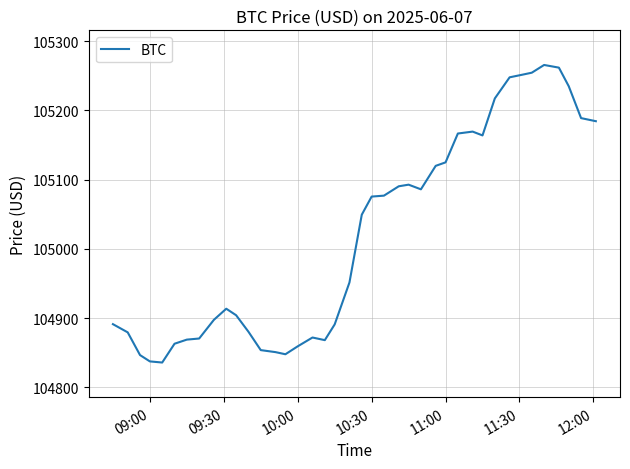

Count the number of values greater than 105049.

20